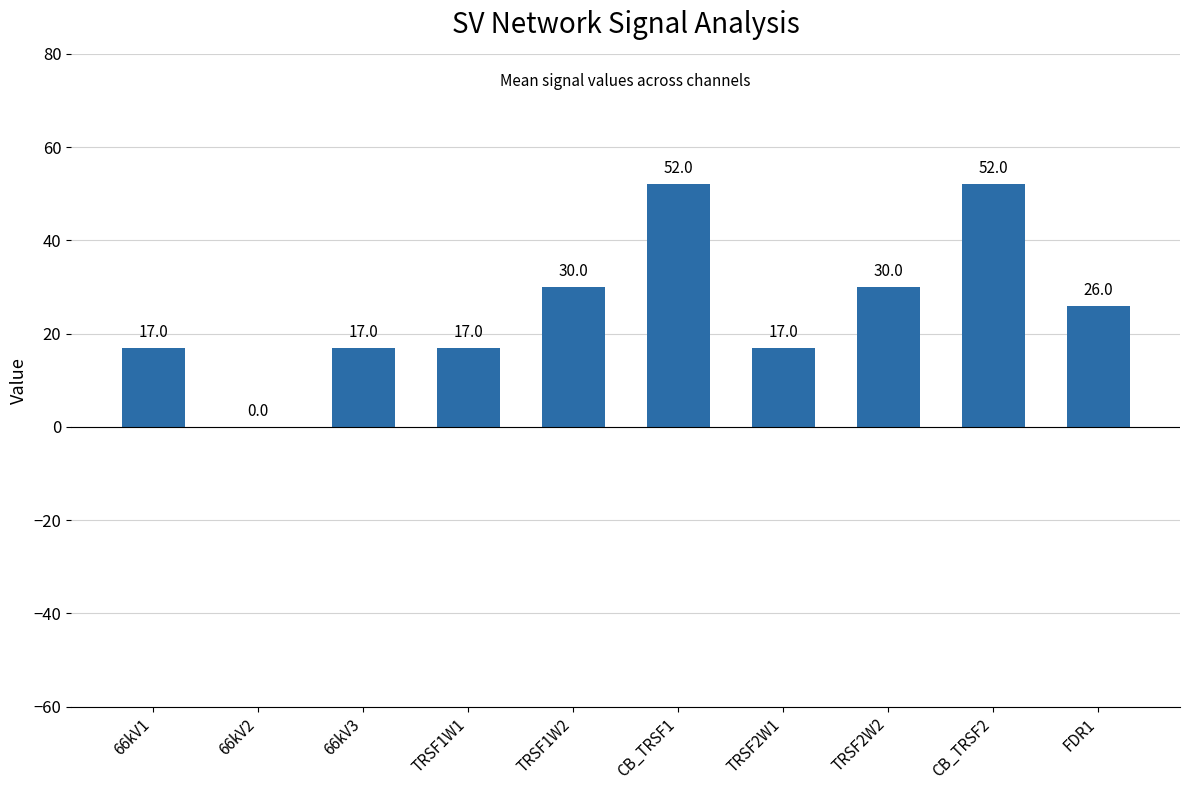

Reading left to right, list all the values displayed in this chart.

66kV1=17	66kV2=0	66kV3=17	TRSF1W1=17	TRSF1W2=30	CB_TRSF1=52	TRSF2W1=17	TRSF2W2=30	CB_TRSF2=52	FDR1=26